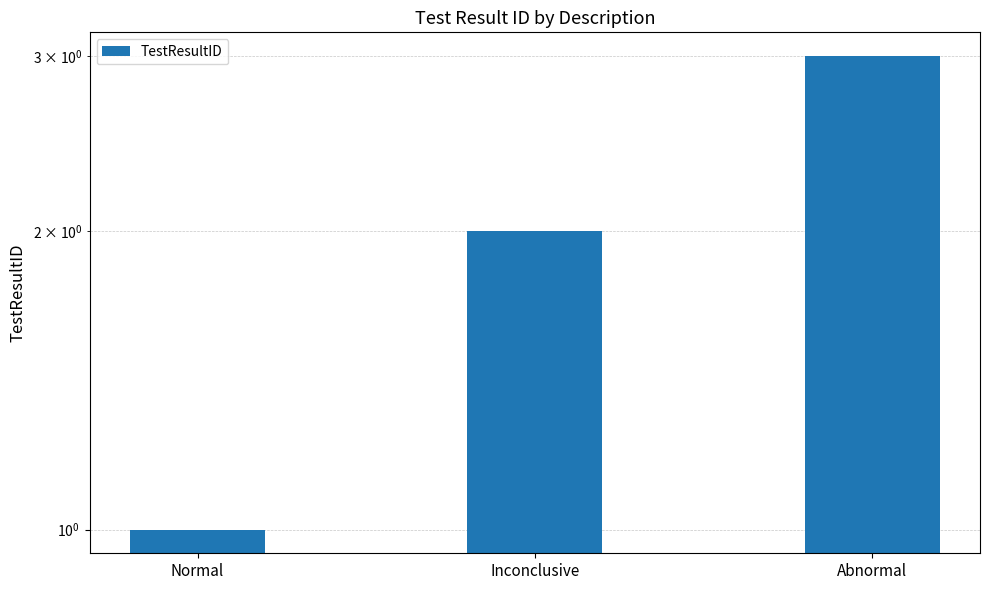

What is the change in value from Normal to Inconclusive?

+1